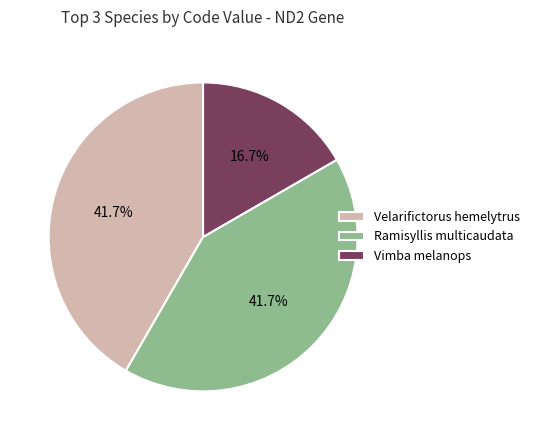

Do Vimba melanops and Ramisyllis multicaudata together represent more than half of the pie?

Yes